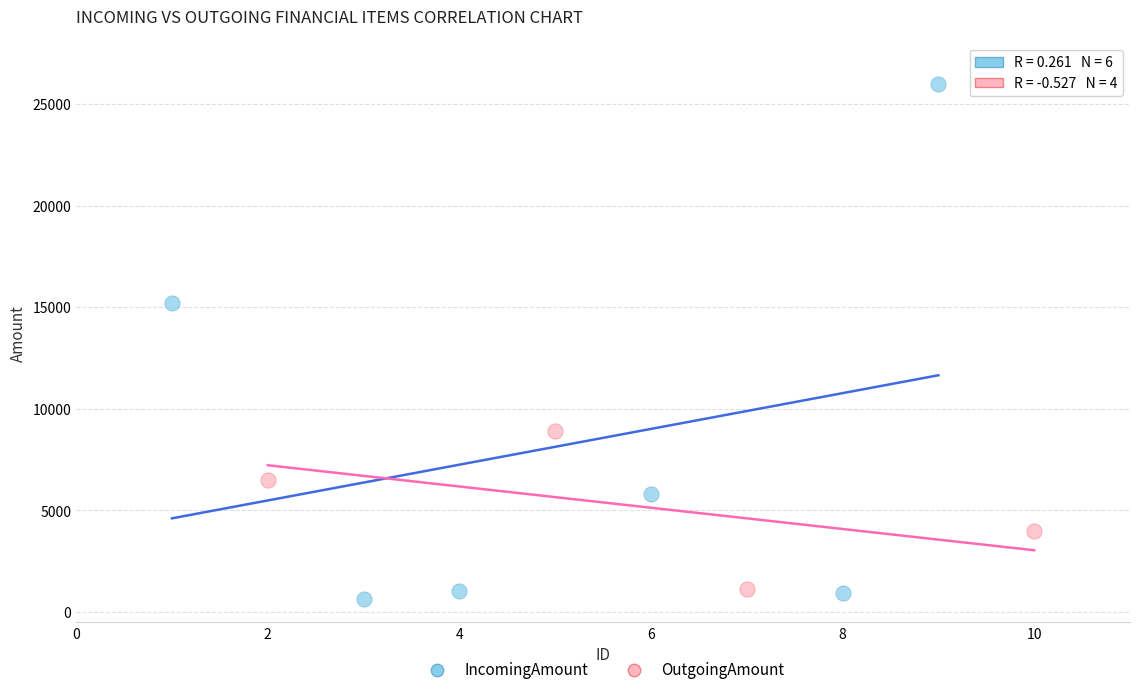

What are all the series names shown in the legend?

IncomingAmount, OutgoingAmount